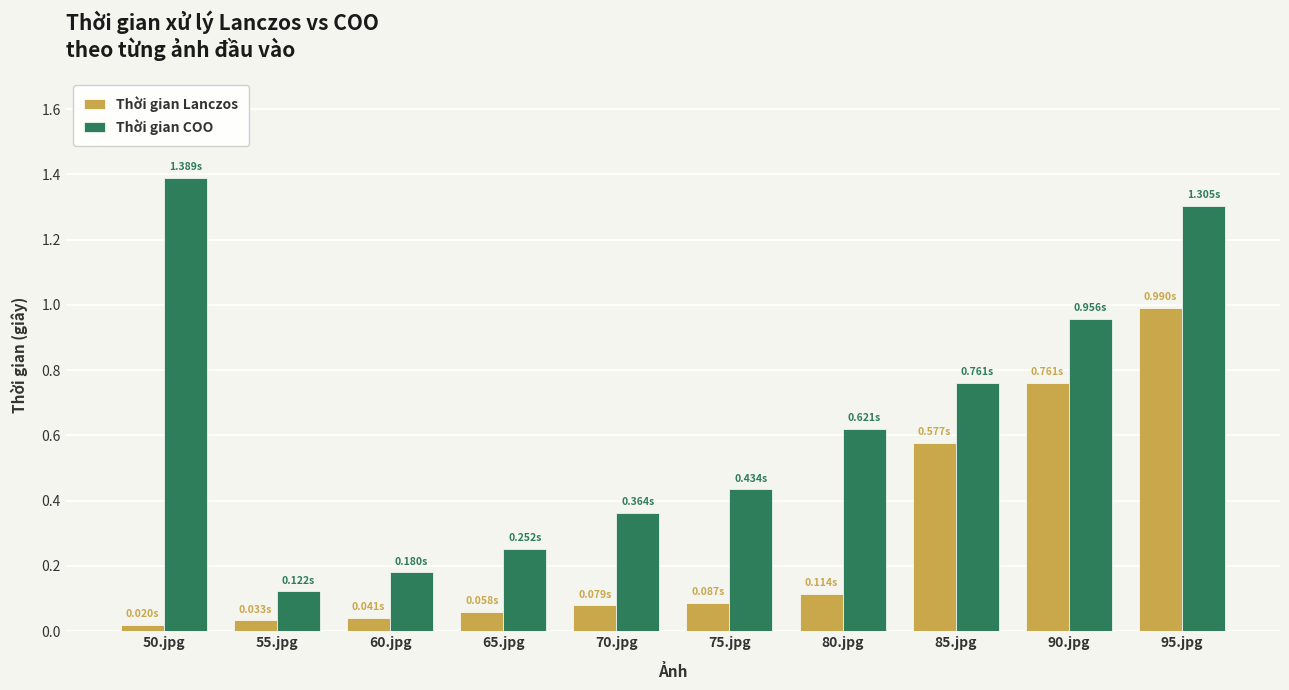

What is the label of the 1st bar from the left?

50.jpg